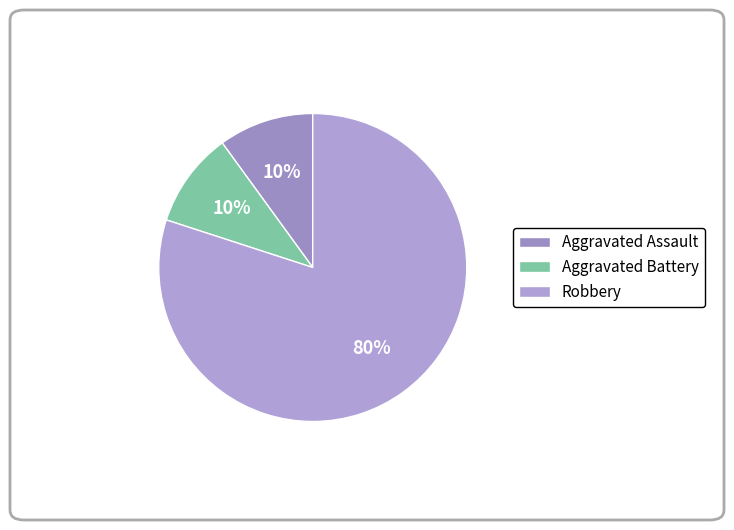

Is it true that Aggravated Battery is 10% of the pie?

True